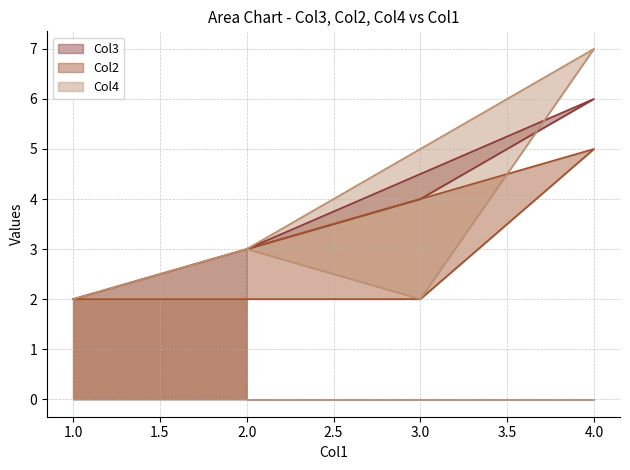

Which label corresponds to the largest value in the chart?

4